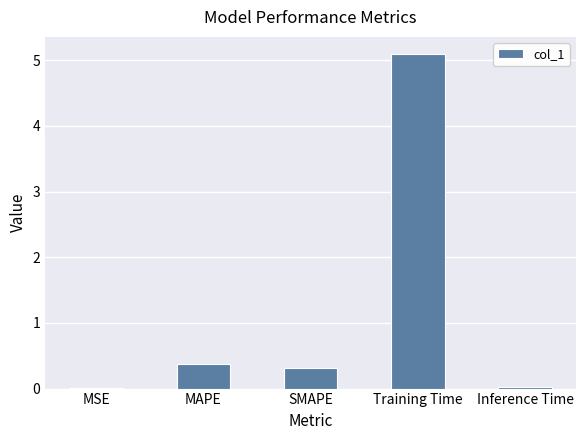

Where is the data nearest to the value 2?

MAPE